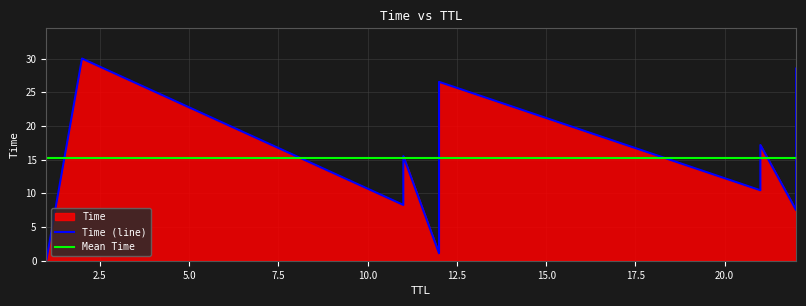

The value at 21 is 9.6. True or false?

False